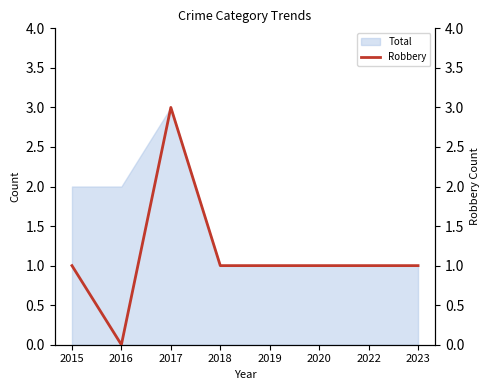

What is the sum of the values at 2018 and 2020?

2